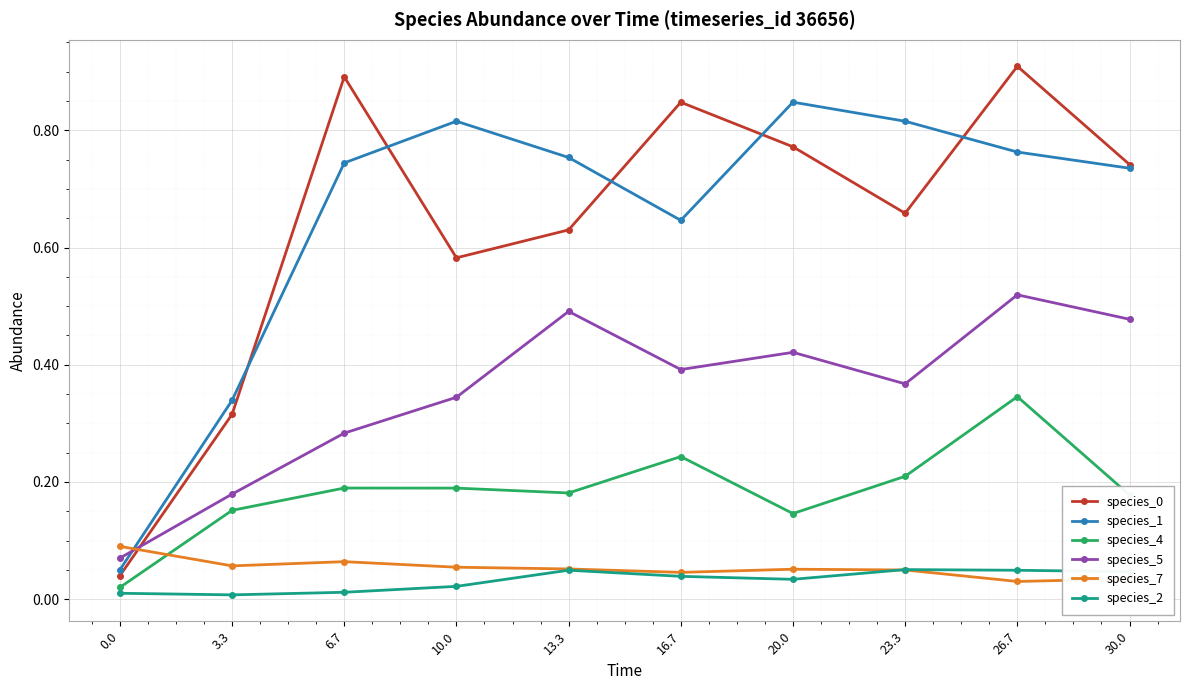

True or false: species_4 and species_1 intersect in this chart.

False